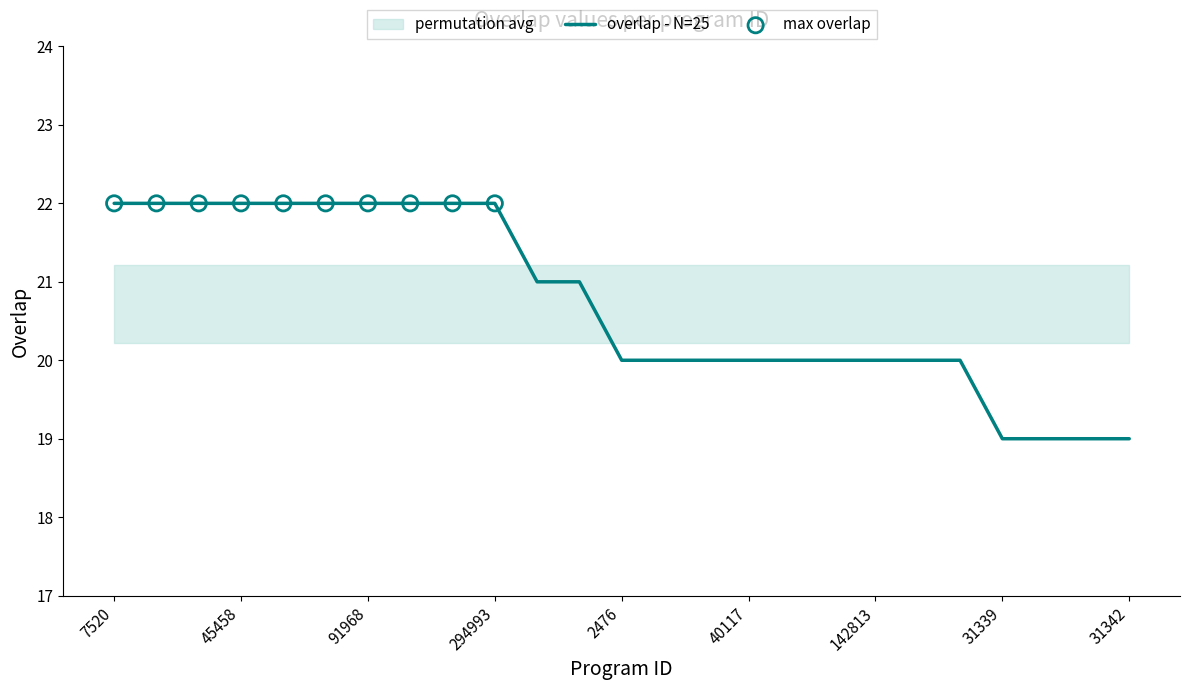

Between 7521 and 141194, which is larger?

7521